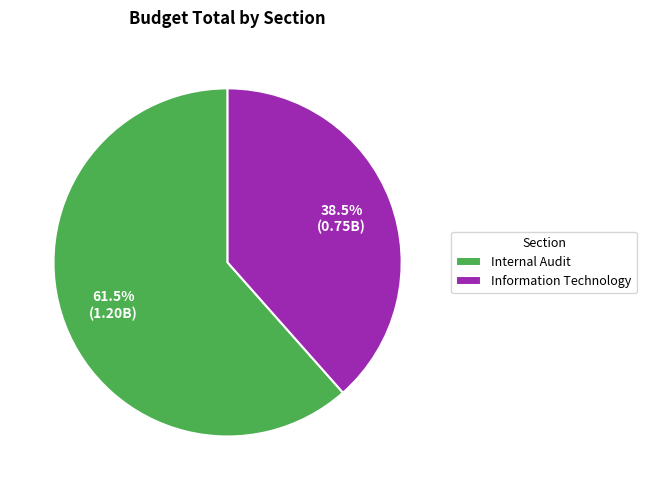

How many segments does this pie chart have?

2